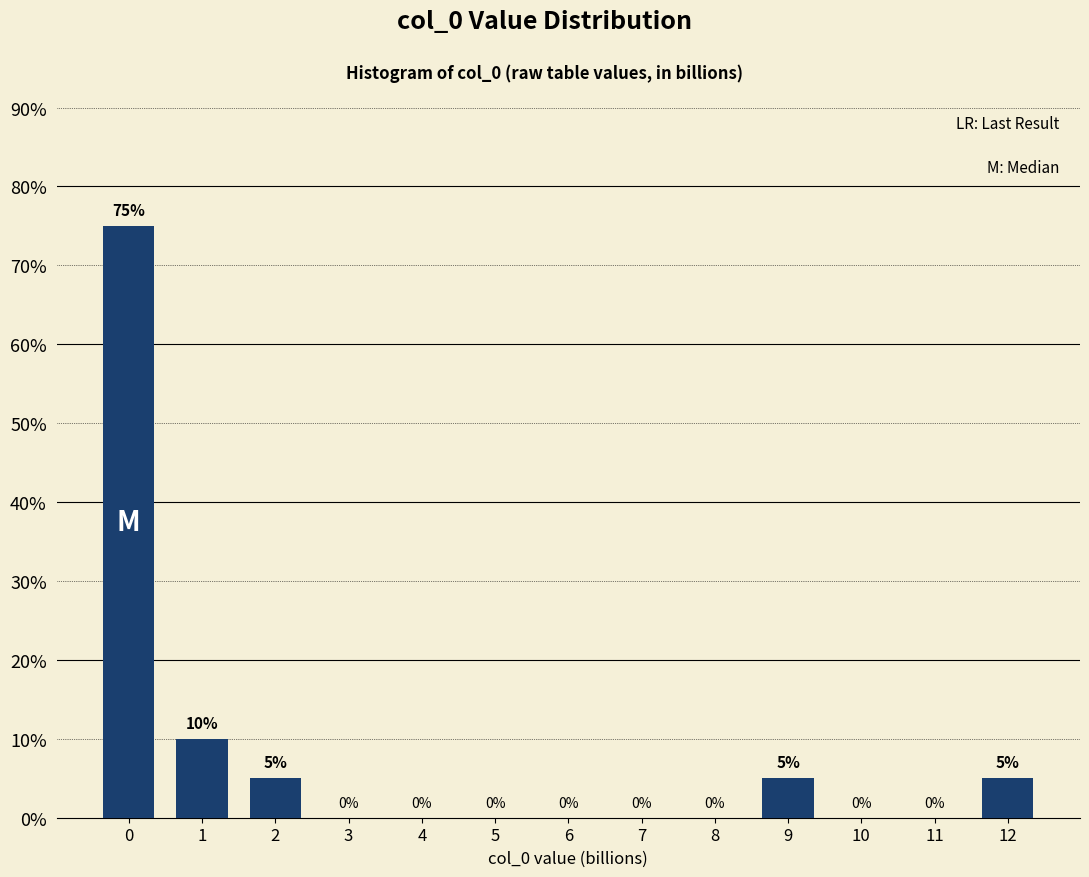

Reading left to right, transcribe all the data shown in this chart.

0=75	1=10	2=5	3=0	4=0	5=0	6=0	7=0	8=0	9=5	10=0	11=0	12=5